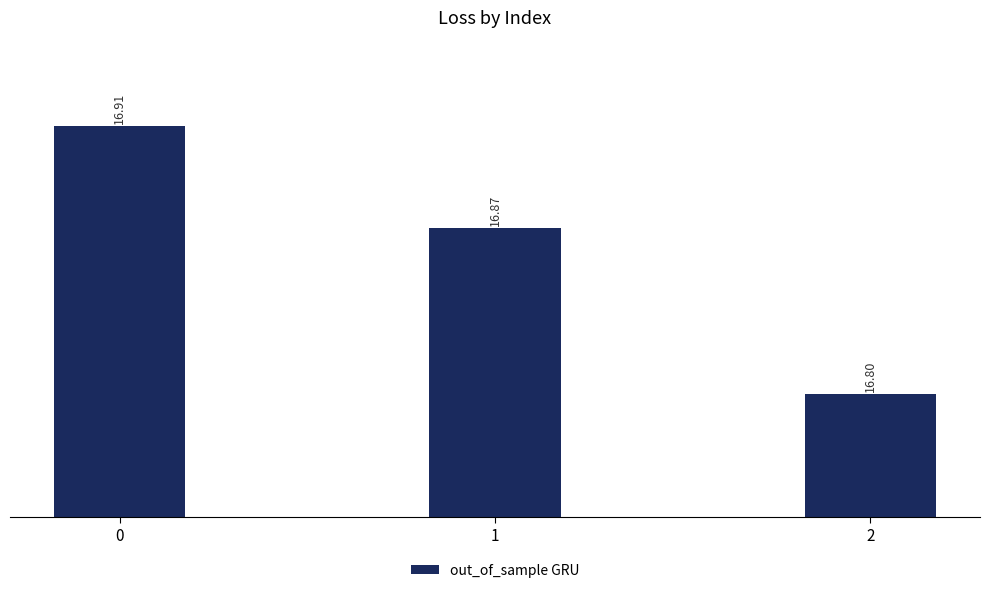

True or false: the data shows 16.9 at 1.

True